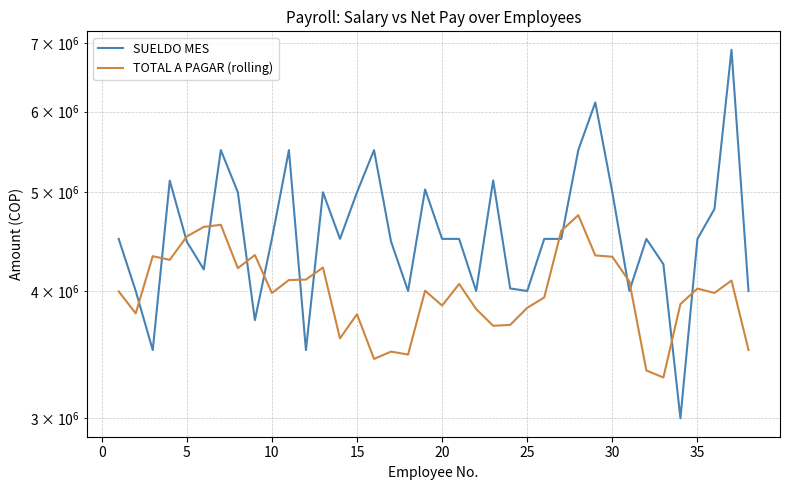

How many times do TOTAL A PAGAR (rolling) and SUELDO MES cross each other?

14